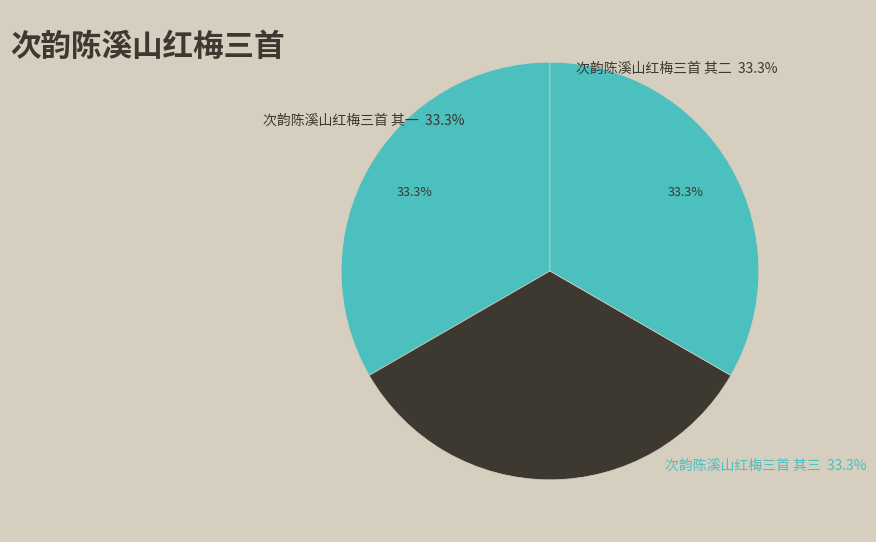

Count the number of slices in the pie.

3